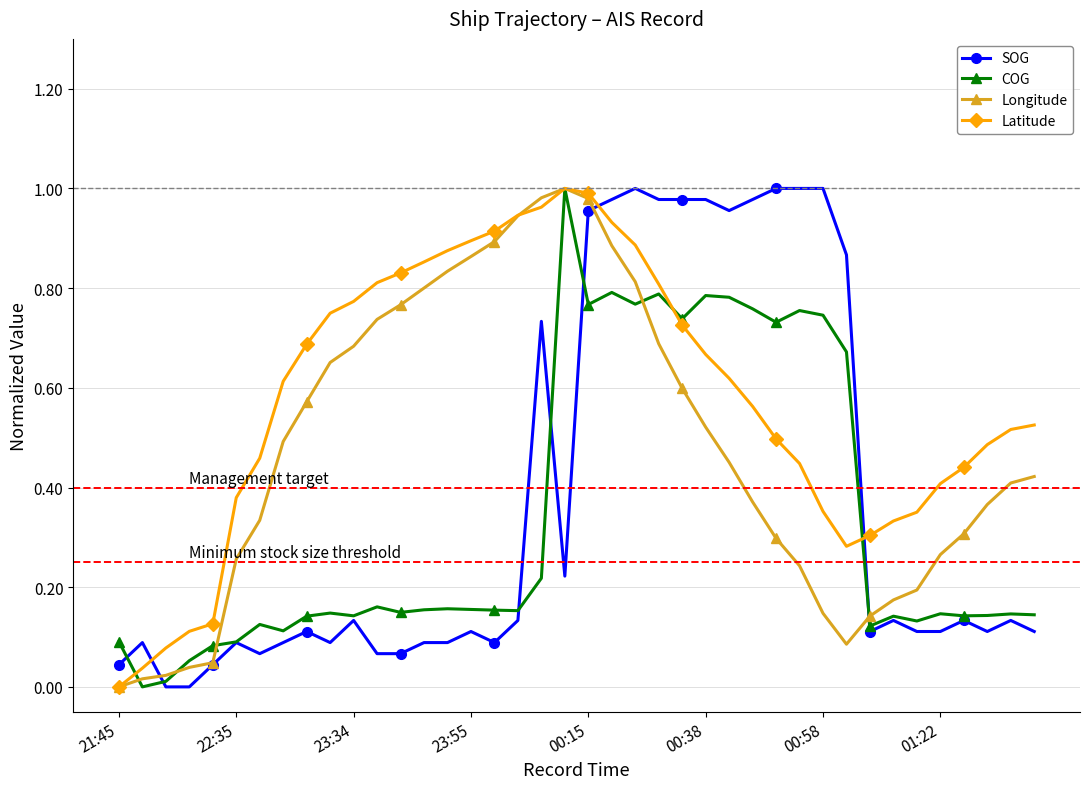

After their last crossing, which series has the higher values: SOG or Latitude?

Latitude